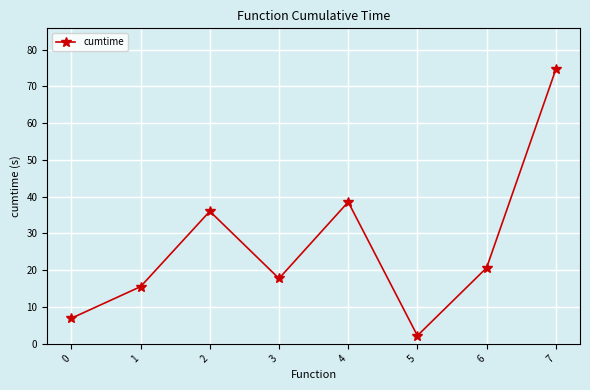

True or false: the data shows 28.1 at 3.

False